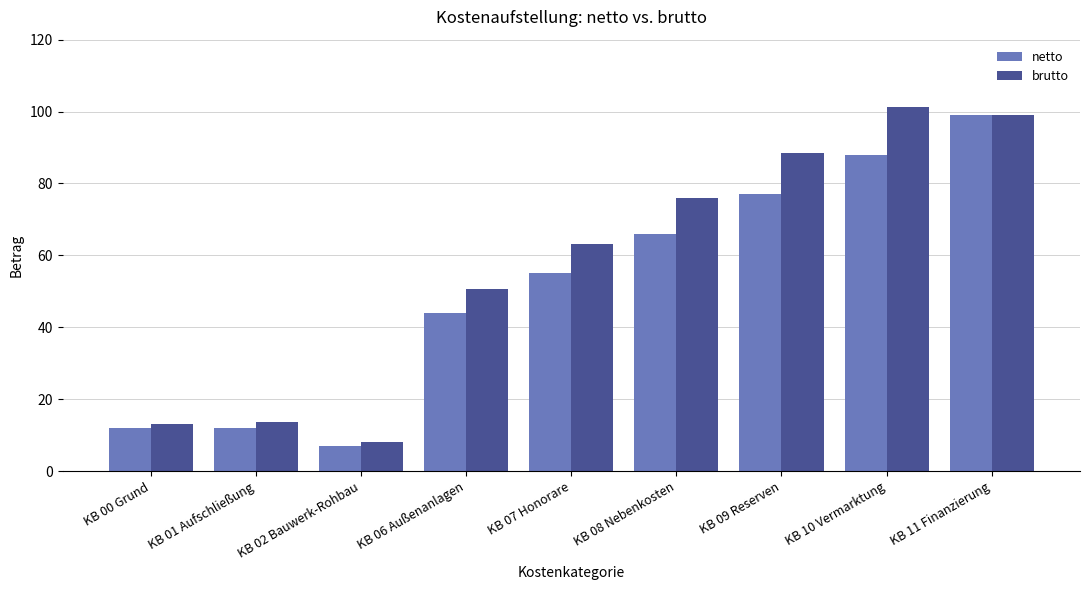

How many groups of bars are there?

9